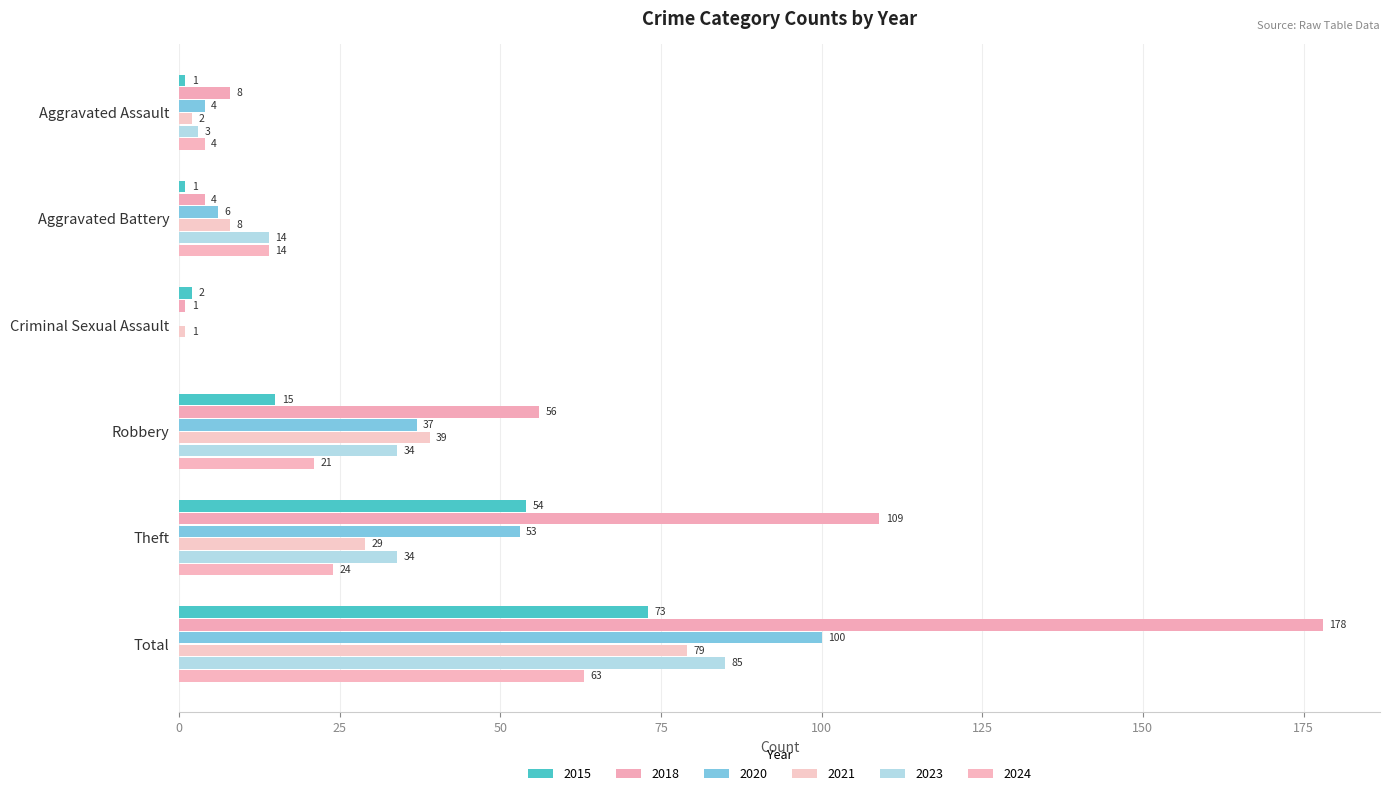

How many series are shown in this chart?

6